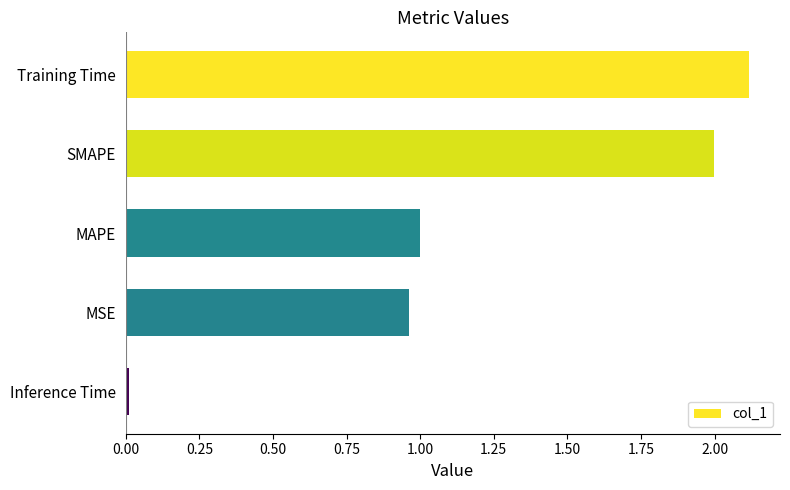

What is the label of the 2nd bar from the top?

SMAPE